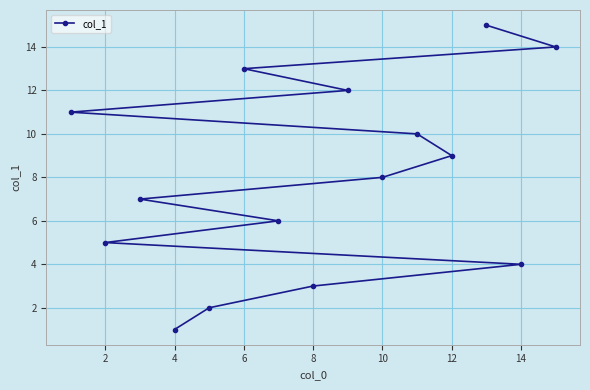

Where is the data nearest to the value 8?

10